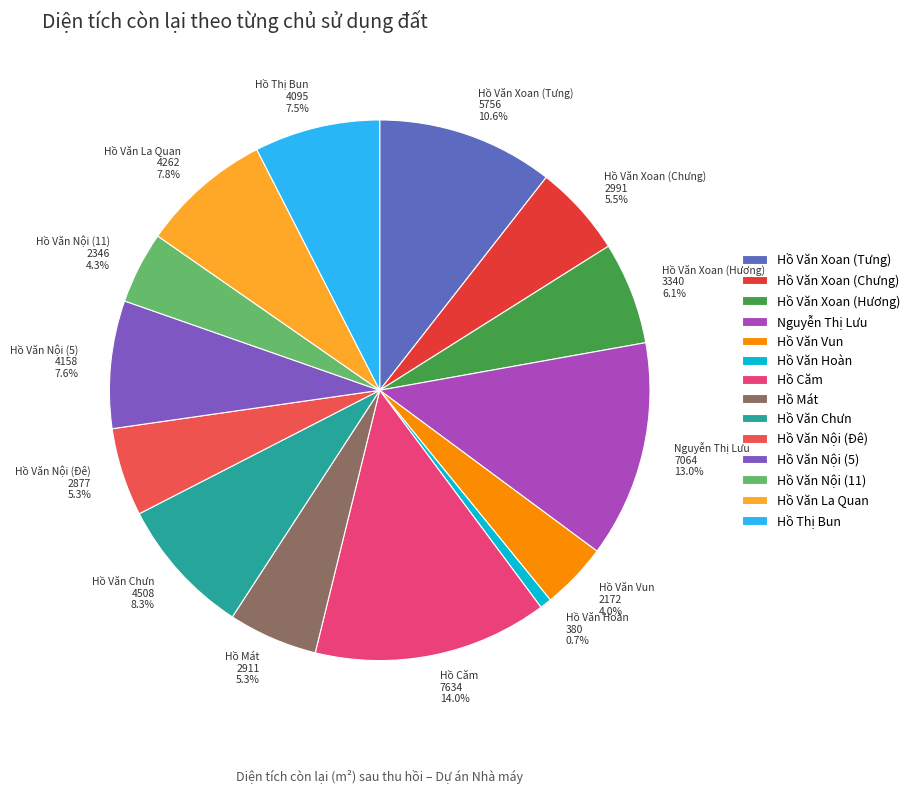

Is there any slice that represents more than half of the pie?

No